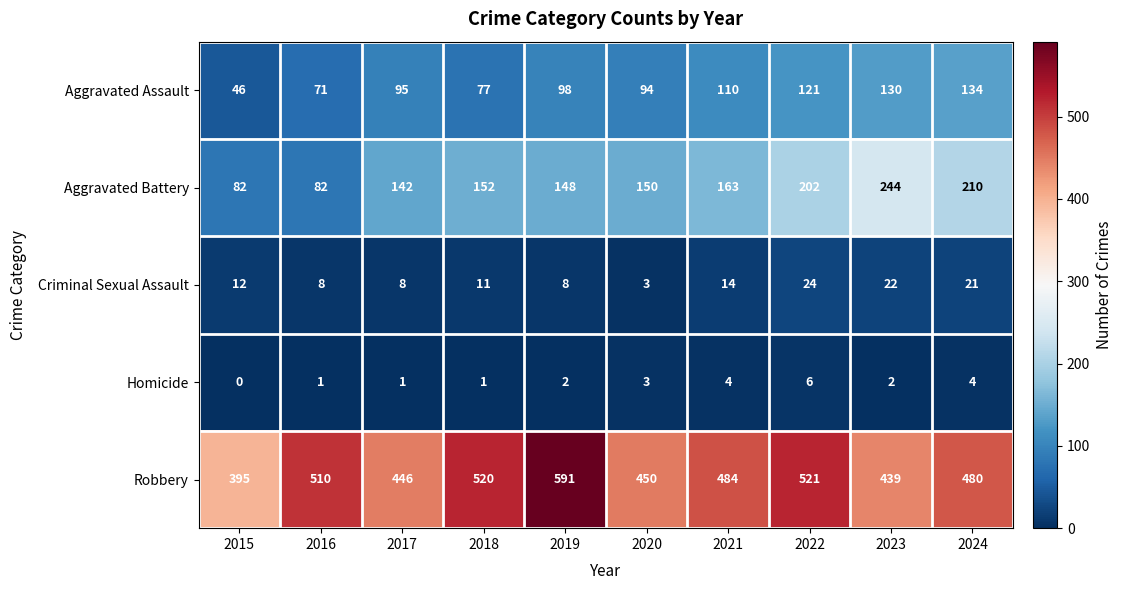

Between 2021 and 2024, which series saw the biggest shift?

Aggravated Battery